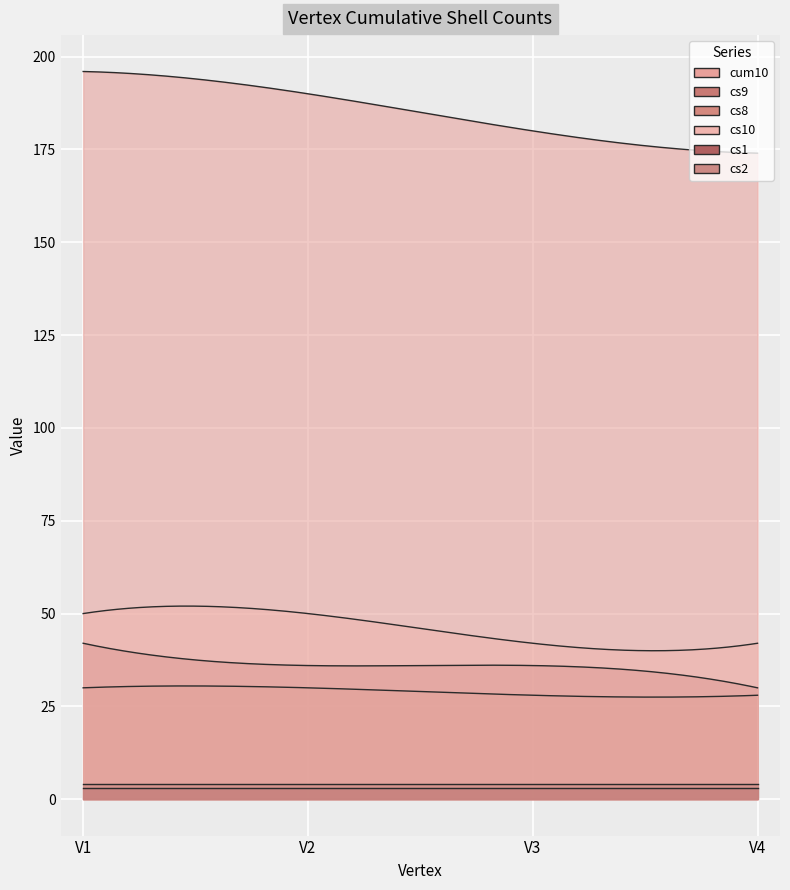

Between V2 and V4, which series saw the biggest shift?

cum10